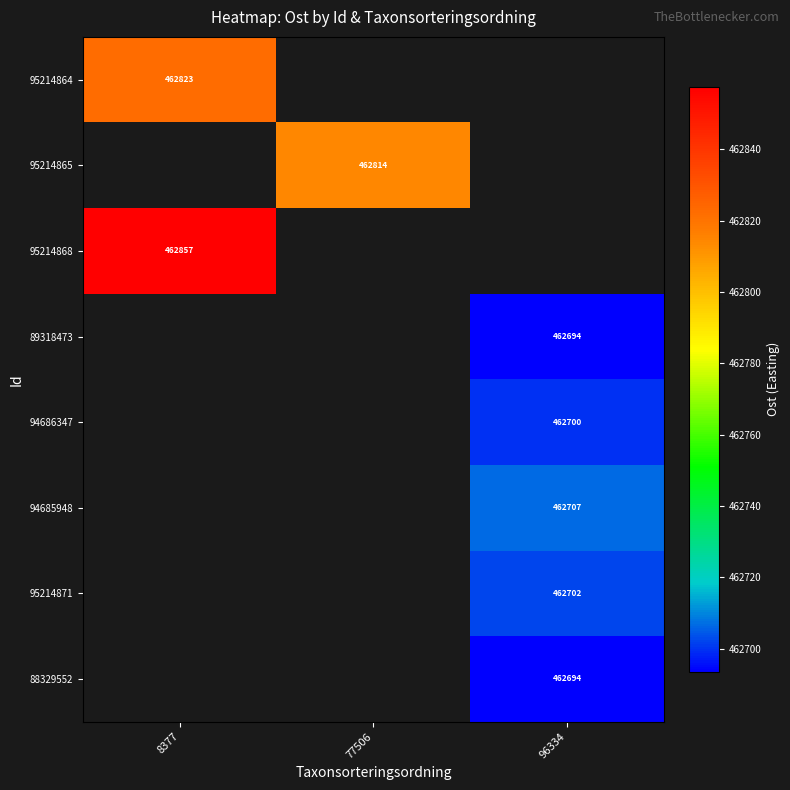

Which category has the lowest value across all series?

96334